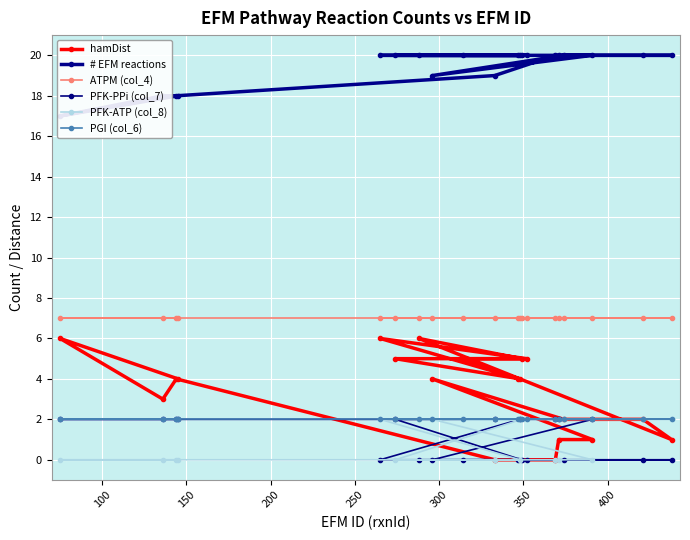

Reading right to left, transcribe all the data shown in this chart.

hamDist: 4	5	5	6	4	5	5	6	1	2	2	4	1	1	0	0	4	3	6	4
# EFM reactions: 20	20	20	20	20	20	20	20	20	20	20	19	20	20	20	19	18	18	17	18
ATPM (col_4): 7	7	7	7	7	7	7	7	7	7	7	7	7	7	7	7	7	7	7	7
PFK-PPi (col_7): 0	0	0	0	2	2	0	0	0	0	0	0	2	2	2	2	2	2	2	2
PFK-ATP (col_8): 2	2	2	2	0	0	2	2	2	2	2	2	0	0	0	0	0	0	0	0
PGI (col_6): 2	2	2	2	2	2	2	2	2	2	2	2	2	2	2	2	2	2	2	2